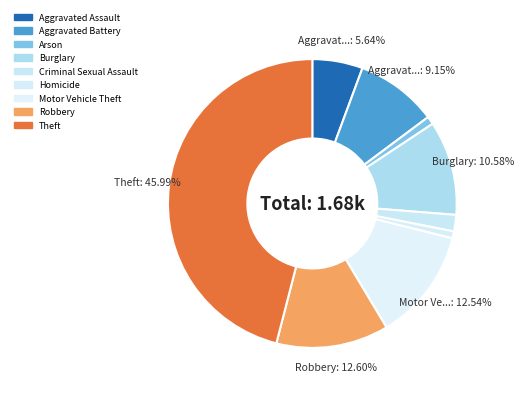

What percentage do Arson and Homicide together represent?

1.7%